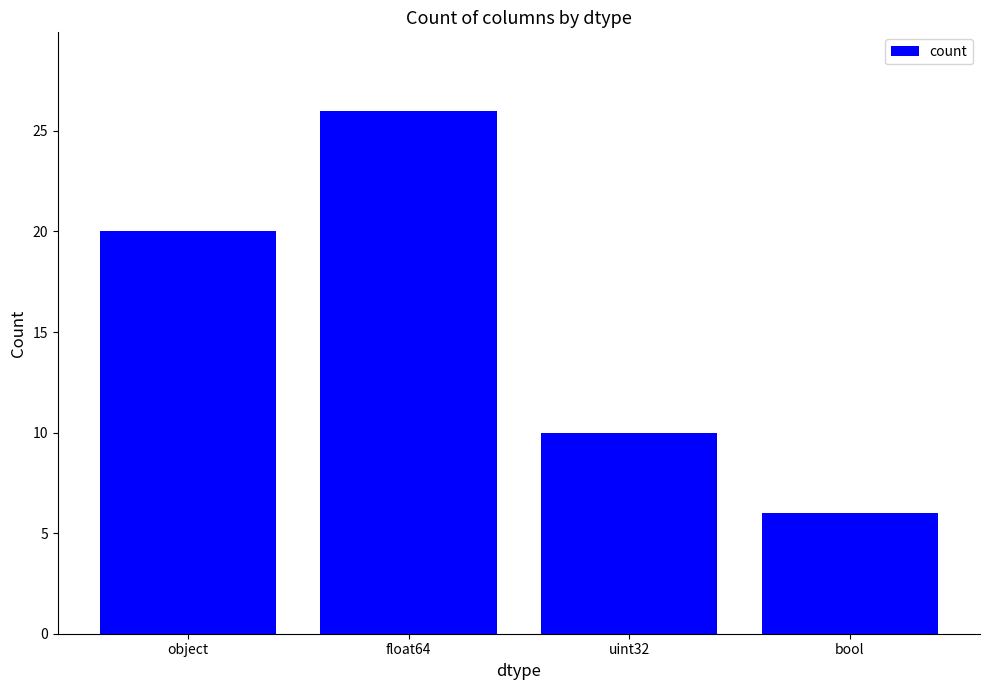

Is it true that the value at float64 is 26?

True